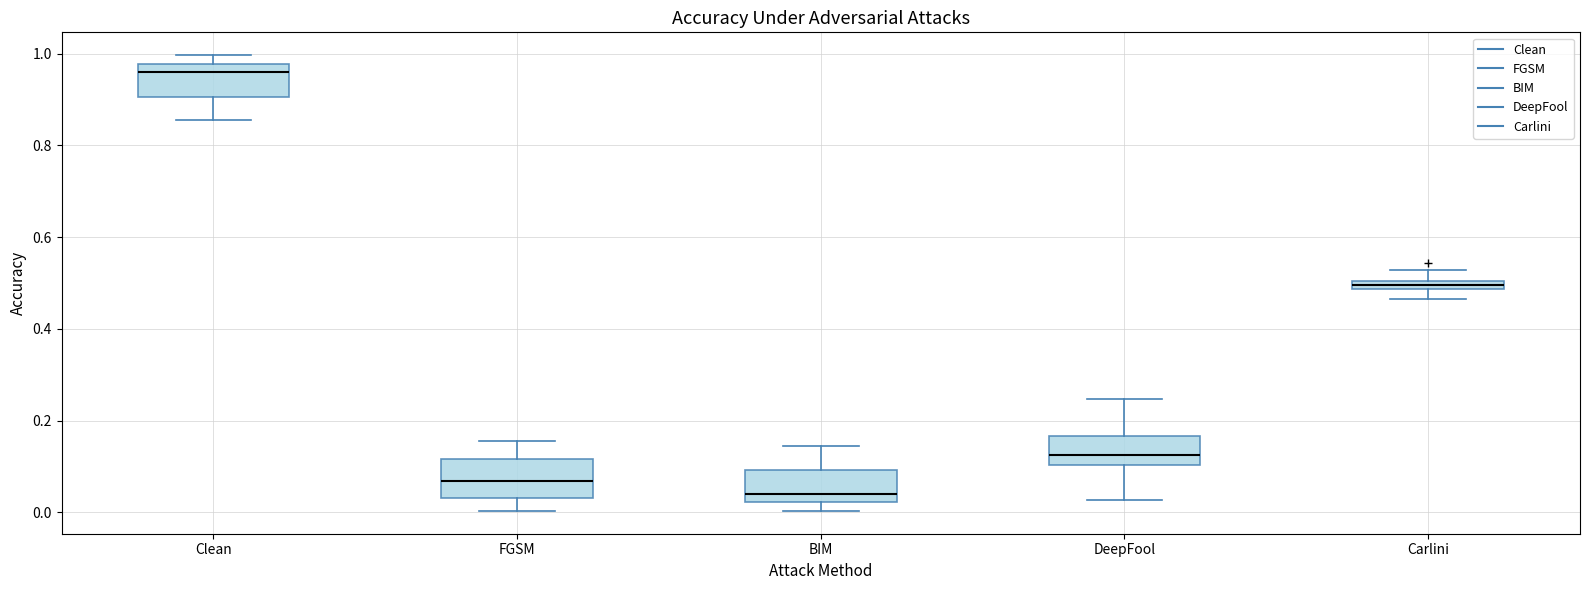

Which box's median line is the lowest?

BIM